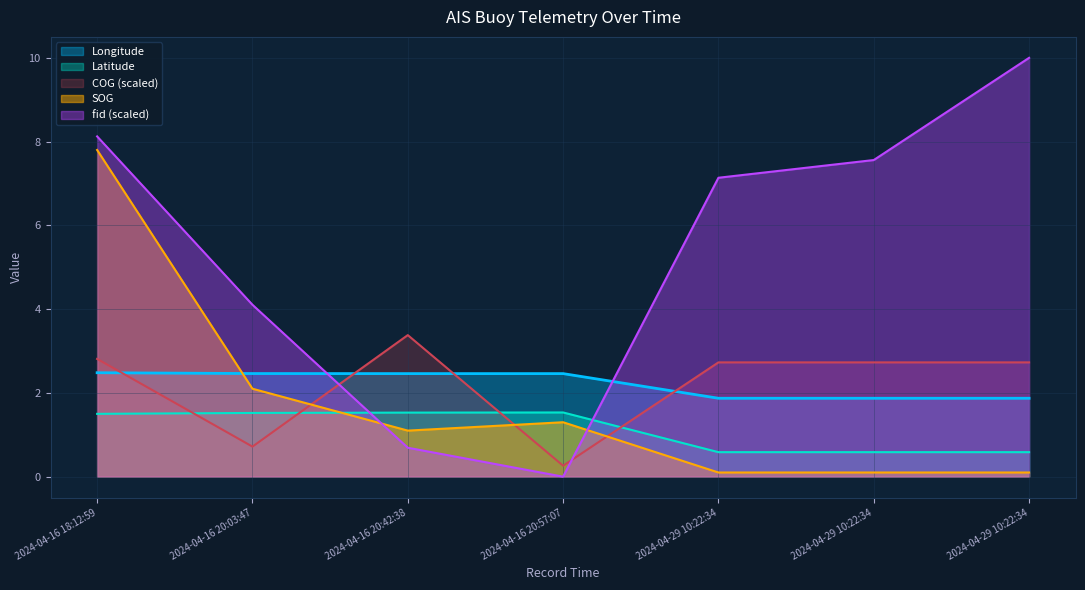

The value of COG at 2024-04-16 18:12:59 is 2.8. True or false?

True